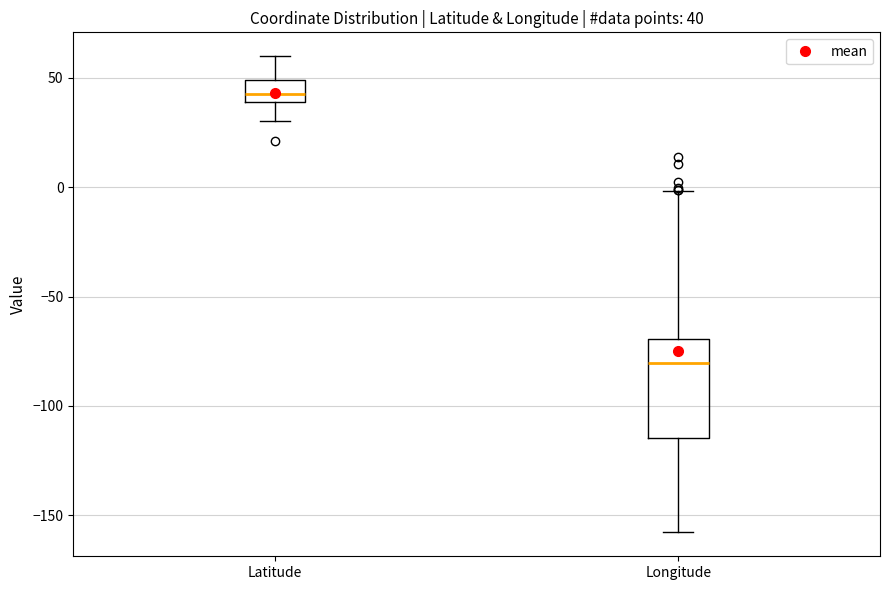

Which box's median line is the lowest?

Longitude